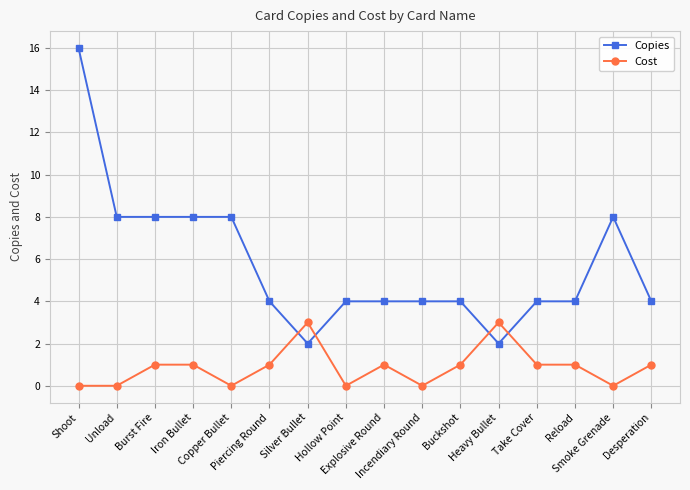

Reading left to right, extract all data points from this chart.

Copies: Shoot=16	Unload=8	Burst Fire=8	Iron Bullet=8	Copper Bullet=8	Piercing Round=4	Silver Bullet=2	Hollow Point=4	Explosive Round=4	Incendiary Round=4	Buckshot=4	Heavy Bullet=2	Take Cover=4	Reload=4	Smoke Grenade=8	Desperation=4
Cost: Shoot=0	Unload=0	Burst Fire=1	Iron Bullet=1	Copper Bullet=0	Piercing Round=1	Silver Bullet=3	Hollow Point=0	Explosive Round=1	Incendiary Round=0	Buckshot=1	Heavy Bullet=3	Take Cover=1	Reload=1	Smoke Grenade=0	Desperation=1